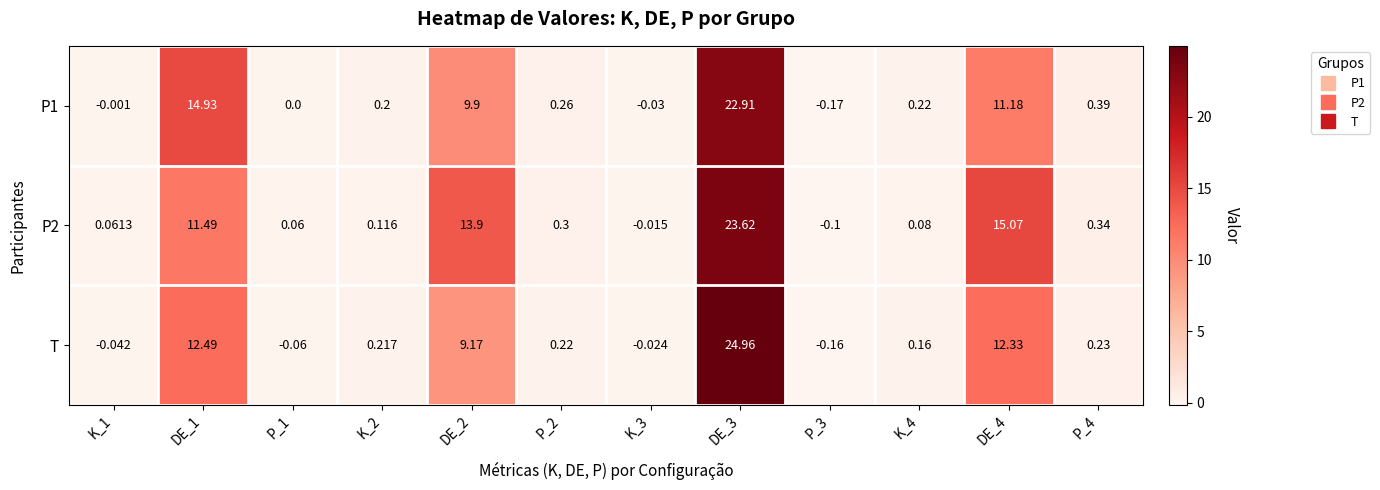

How many series are shown in this chart?

3